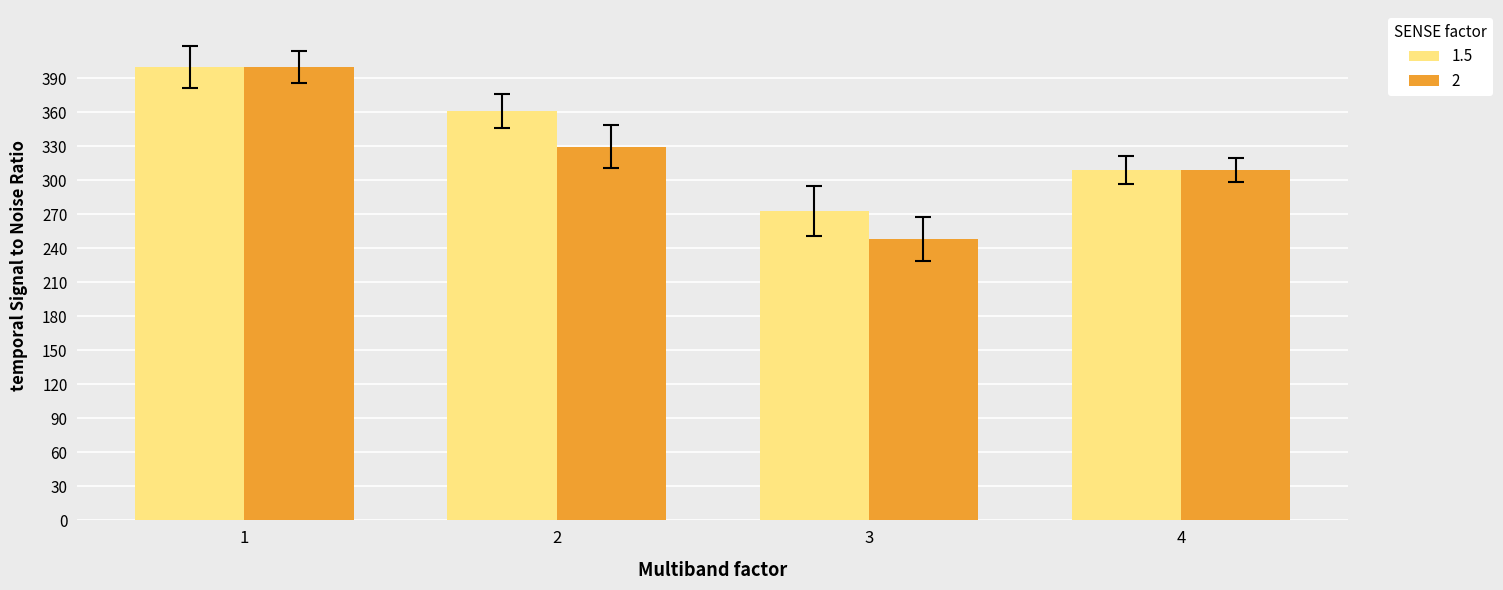

List the series in order of their overall mean, lowest first.

2, 1.5